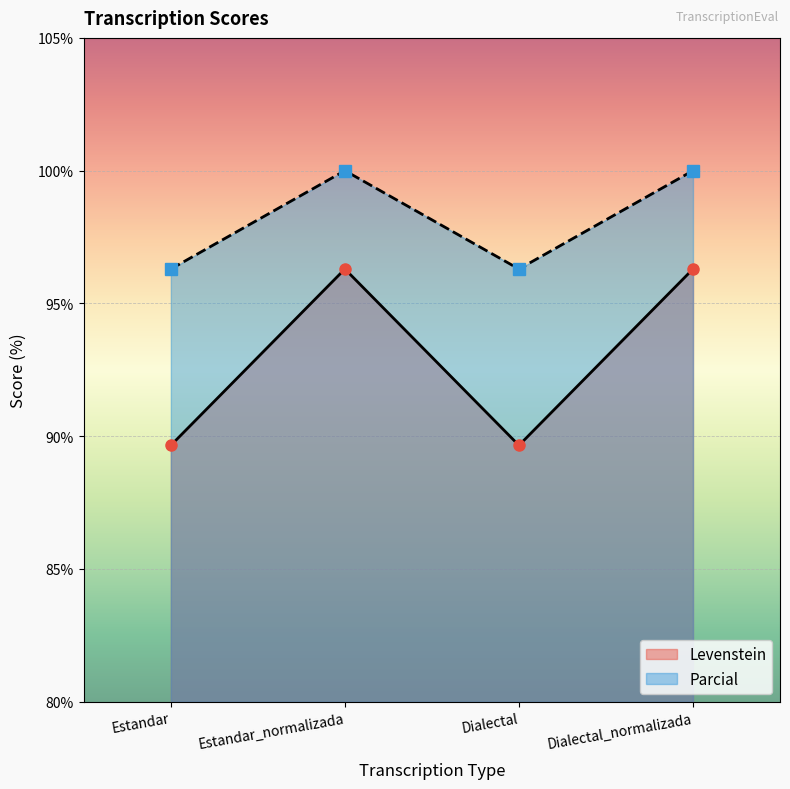

Reading left to right, list all the values displayed in this chart.

Levenstein: 89.7	96.3	89.7	96.3
Parcial: 96.3	100.0	96.3	100.0